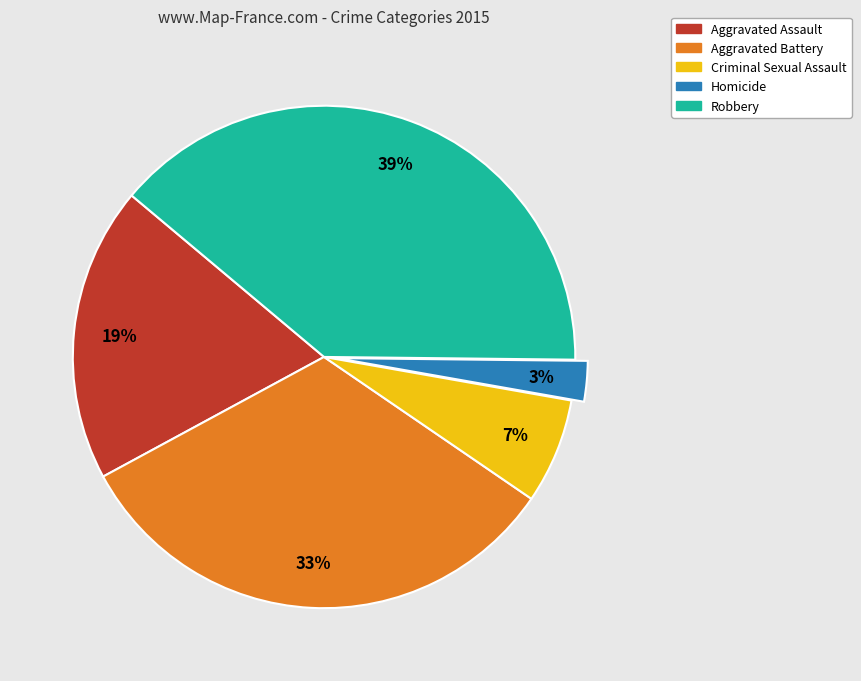

Does Robbery account for over 50% of the chart?

No